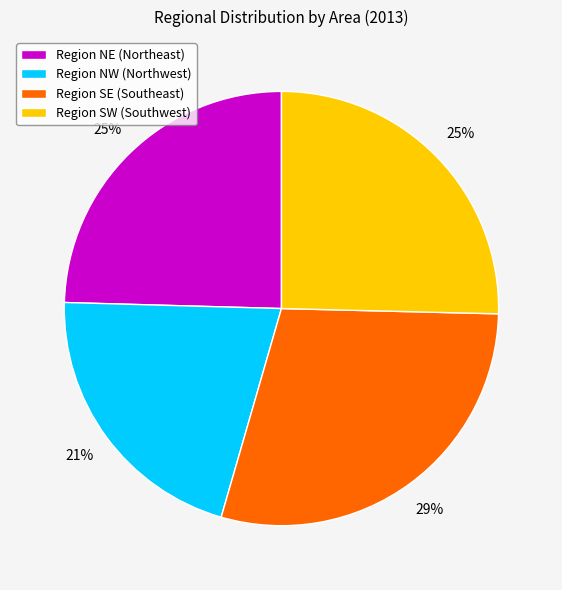

Count the number of slices in the pie.

4